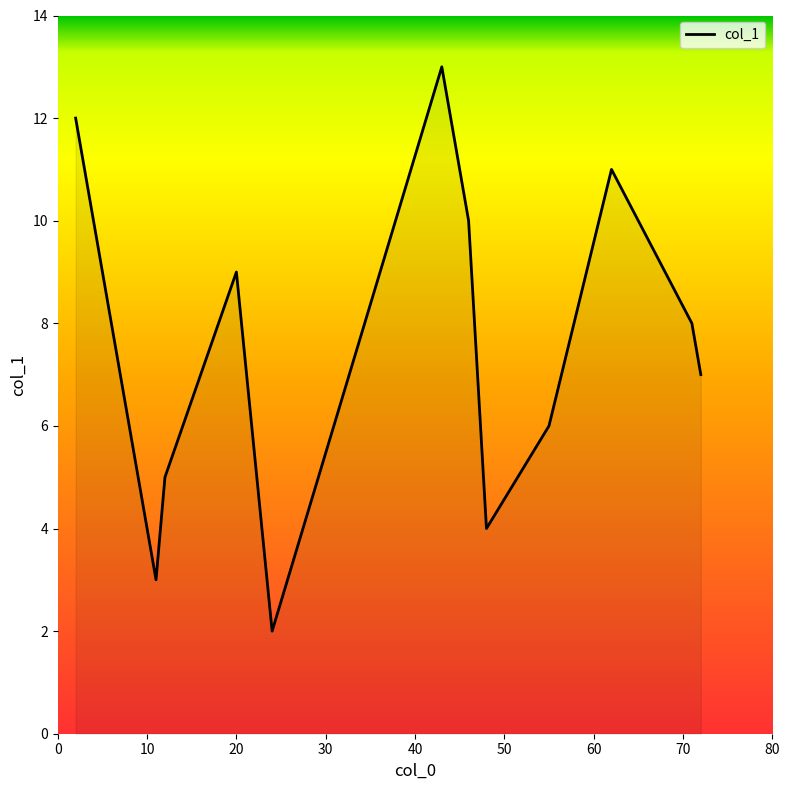

What is the difference between the maximum and minimum values?

11